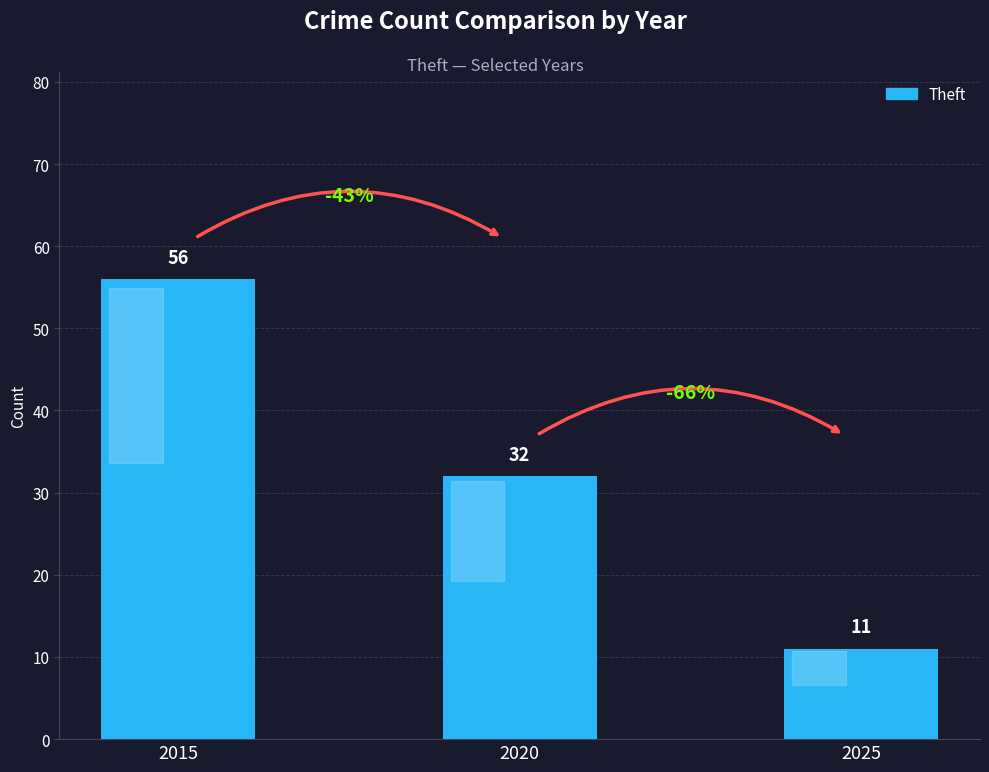

Rank the categories by value from highest to lowest.

2015, 2020, 2025